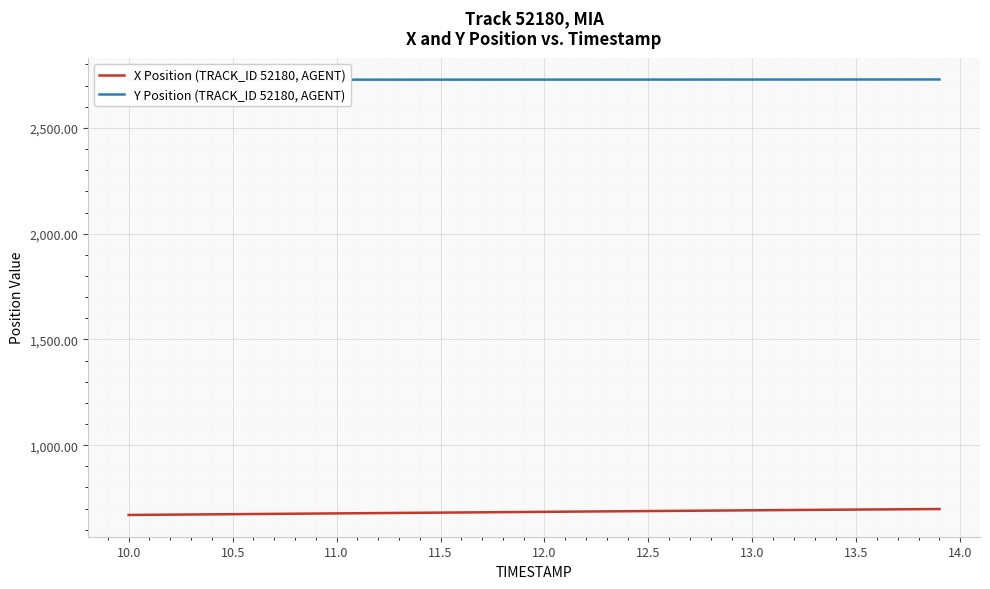

How many distinct data groups are displayed?

2